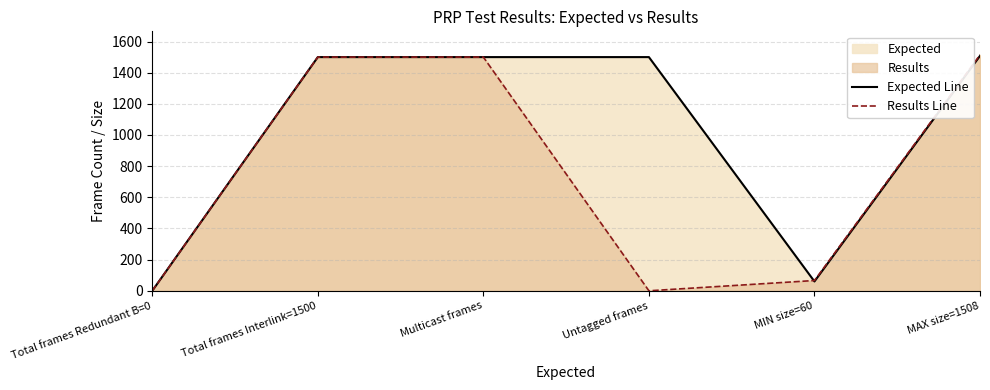

What is the difference between the Expected Line values at MIN size=60 and Total frames Interlink=1500?

1440